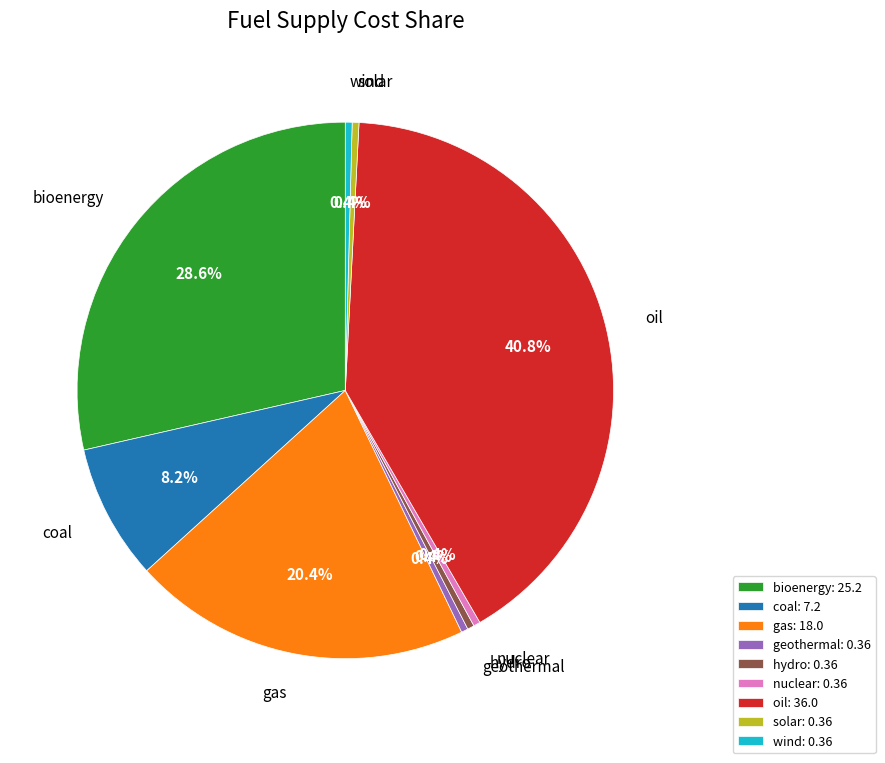

Is there any slice that represents more than half of the pie?

No